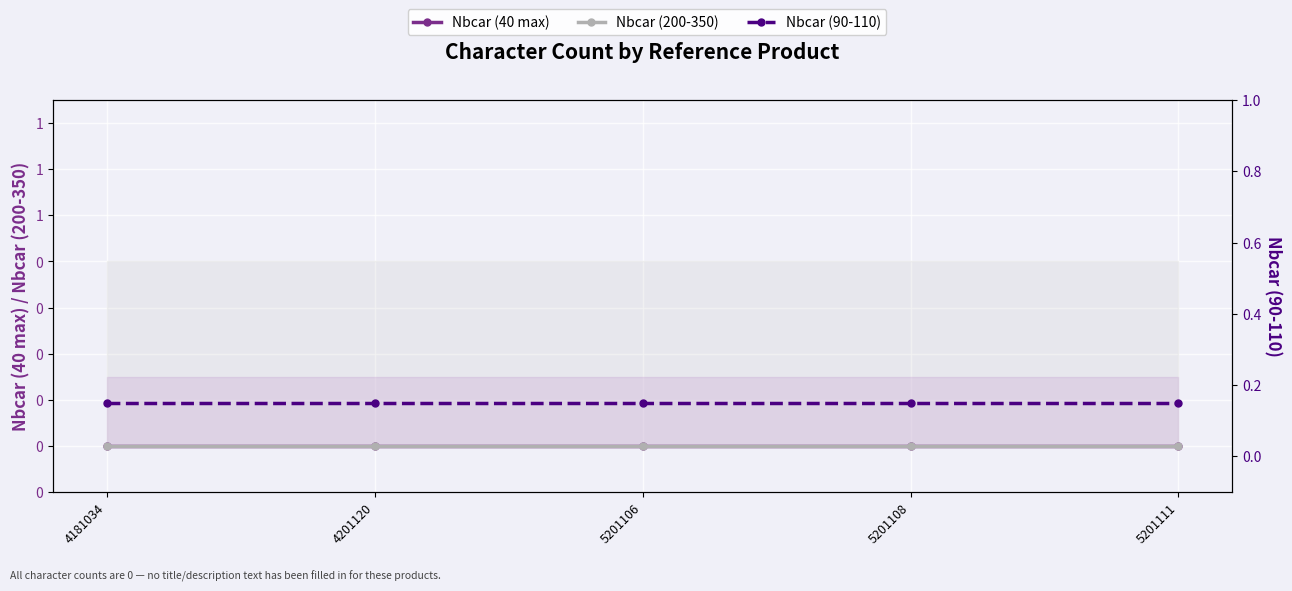

Reading left to right, what are all the values shown in this chart?

Nbcar (40 max): 4181034=0.0	4201120=0.0	5201106=0.0	5201108=0.0	5201111=0.0
Nbcar (200-350): 4181034=0.0	4201120=0.0	5201106=0.0	5201108=0.0	5201111=0.0
Nbcar (90-110): 4181034=0.1	4201120=0.1	5201106=0.1	5201108=0.1	5201111=0.1